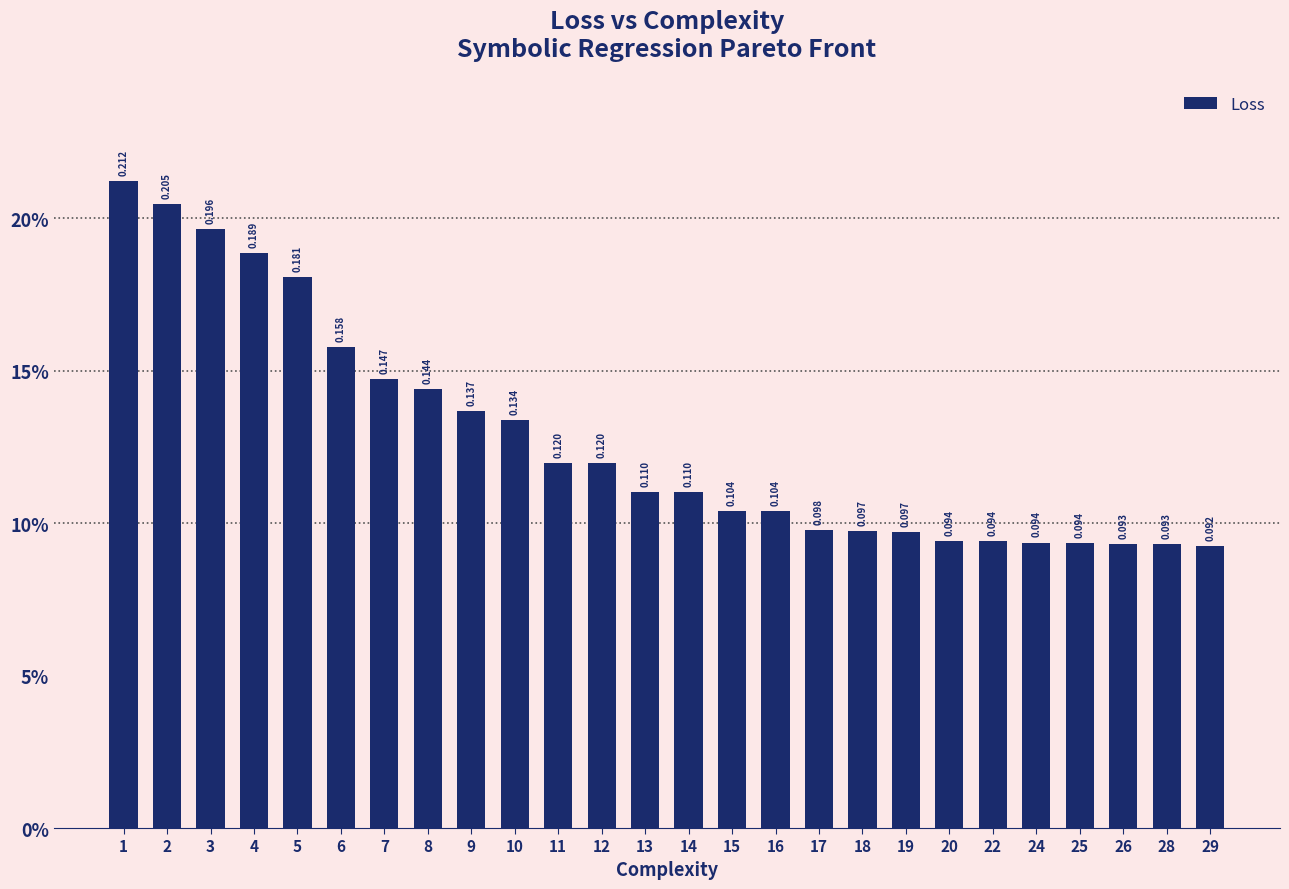

Are the bars horizontal?

No